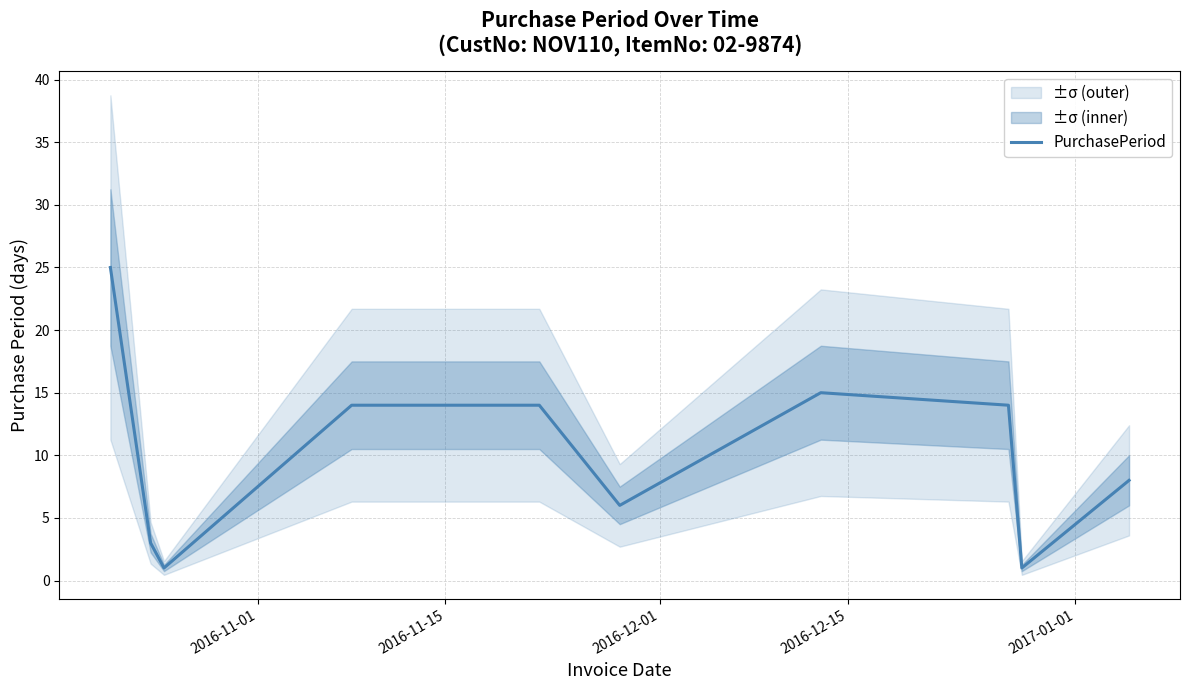

What is the highest value of the PurchasePeriod series?

25